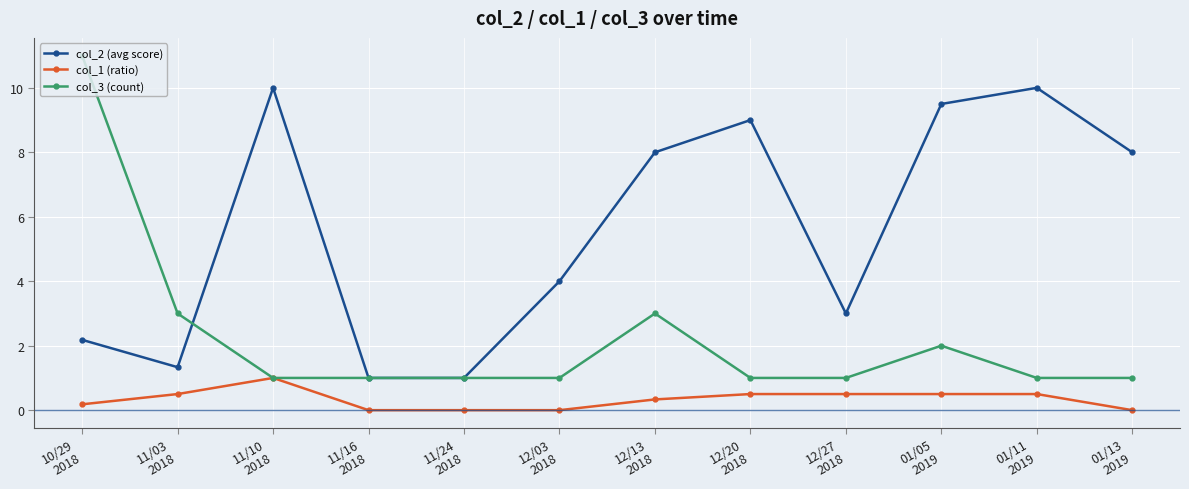

The col_3 (count) series shows 3.0 at 11/03
2018. True or false?

True